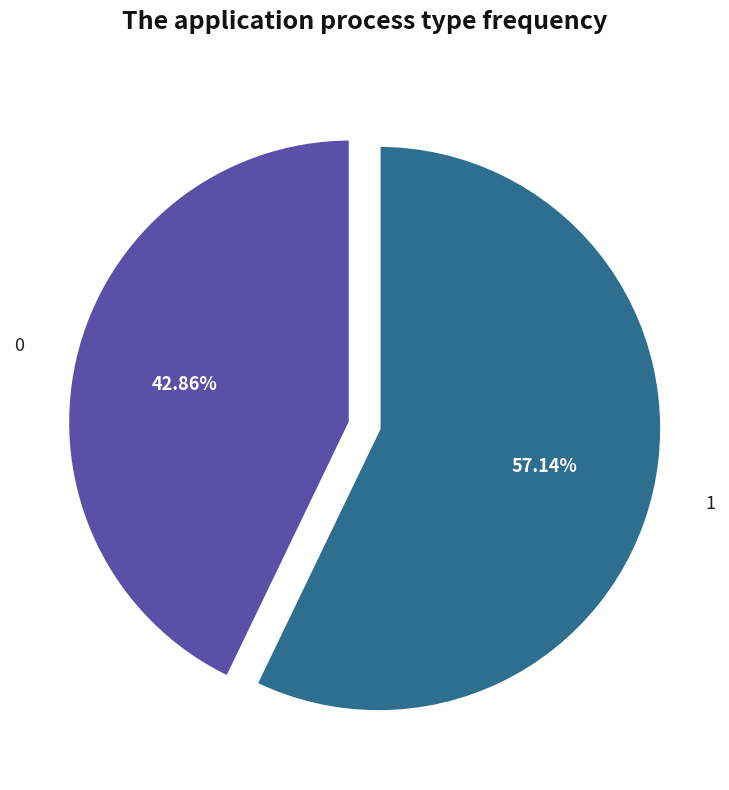

Is there a majority slice in this chart?

Yes